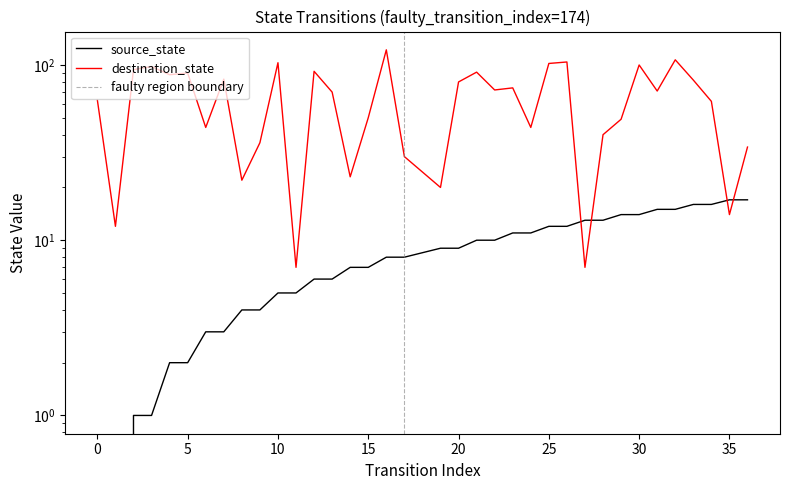

Rank the series by their average value, from highest to lowest.

destination_state, source_state